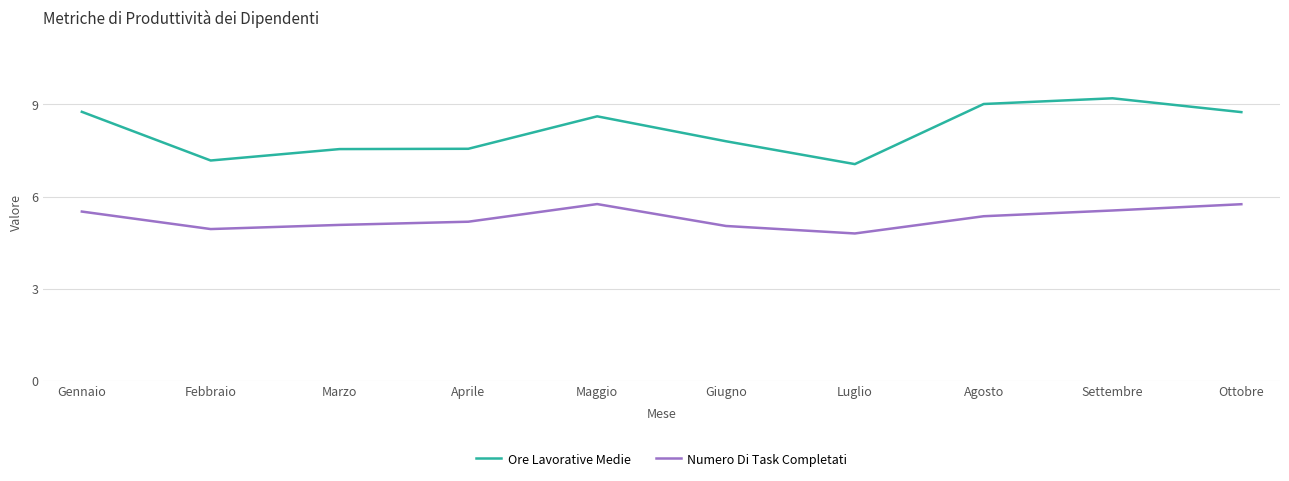

Is it true that Ore Lavorative Medie equals 9.0 at Agosto?

True